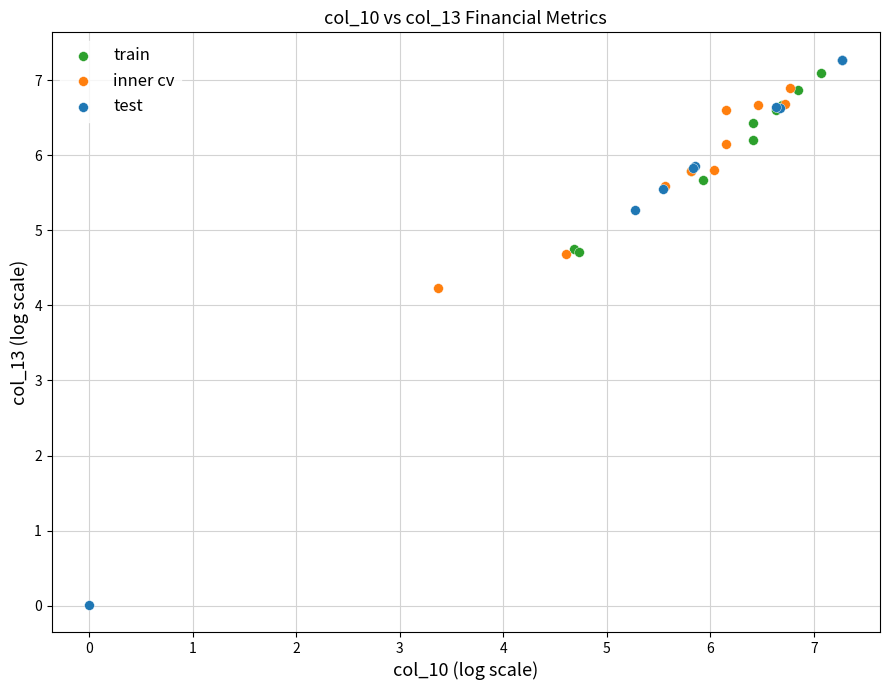

What are all the series names shown in the legend?

train, inner cv, test